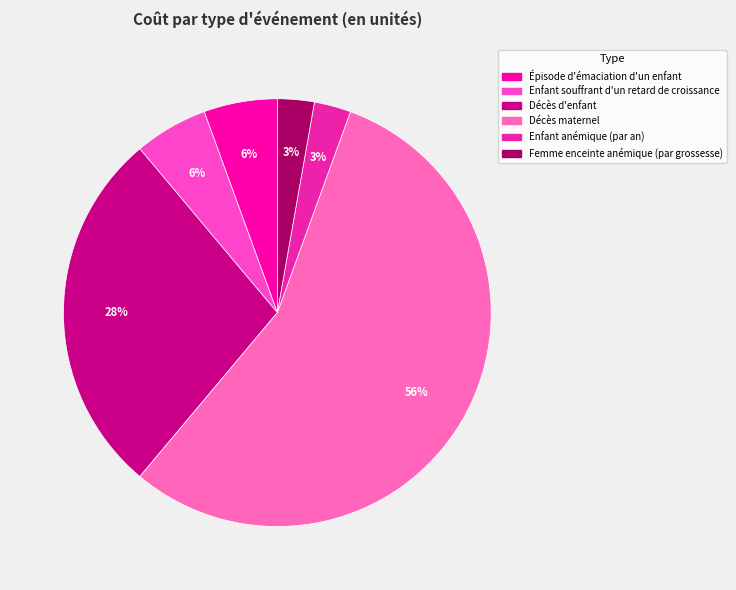

What percentage is the Enfant anémique (par an) slice, to the nearest percent?

3%